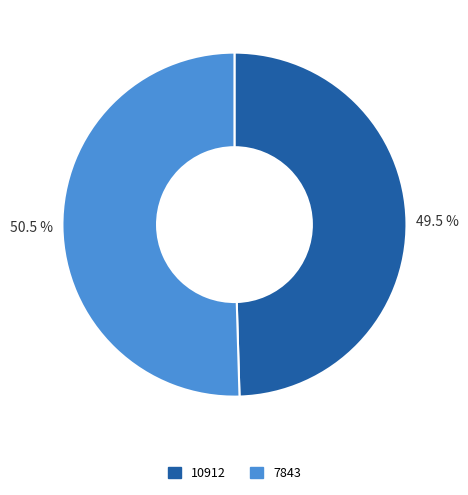

True or false: 7843 accounts for 37% of the total.

False